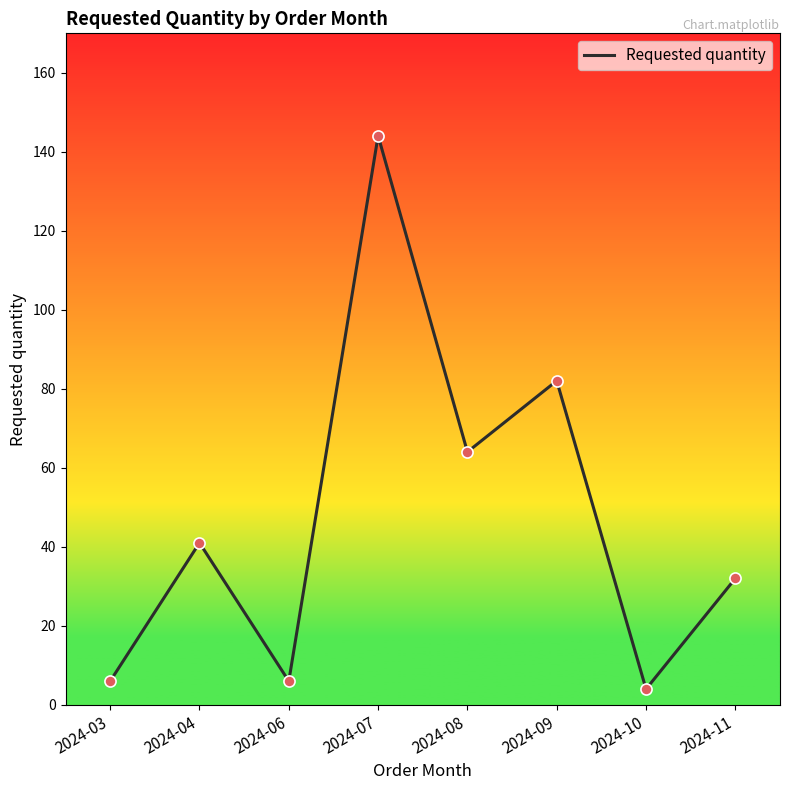

Between 2024-09 and 2024-11, which is larger?

2024-09